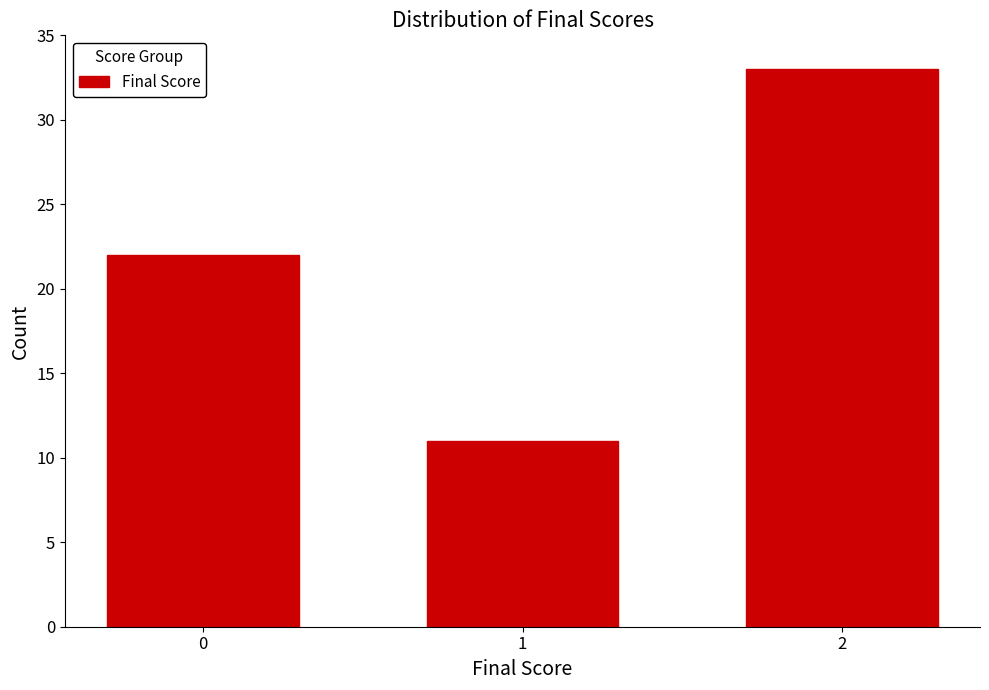

Reading right to left, transcribe all the data shown in this chart.

2=33	1=11	0=22